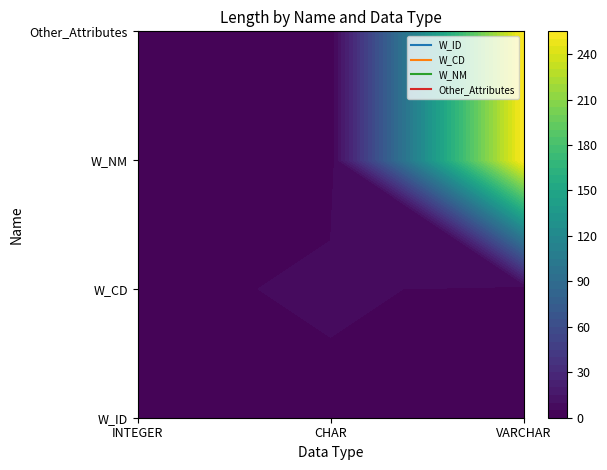

At how many categories does at least one series exceed 187?

1